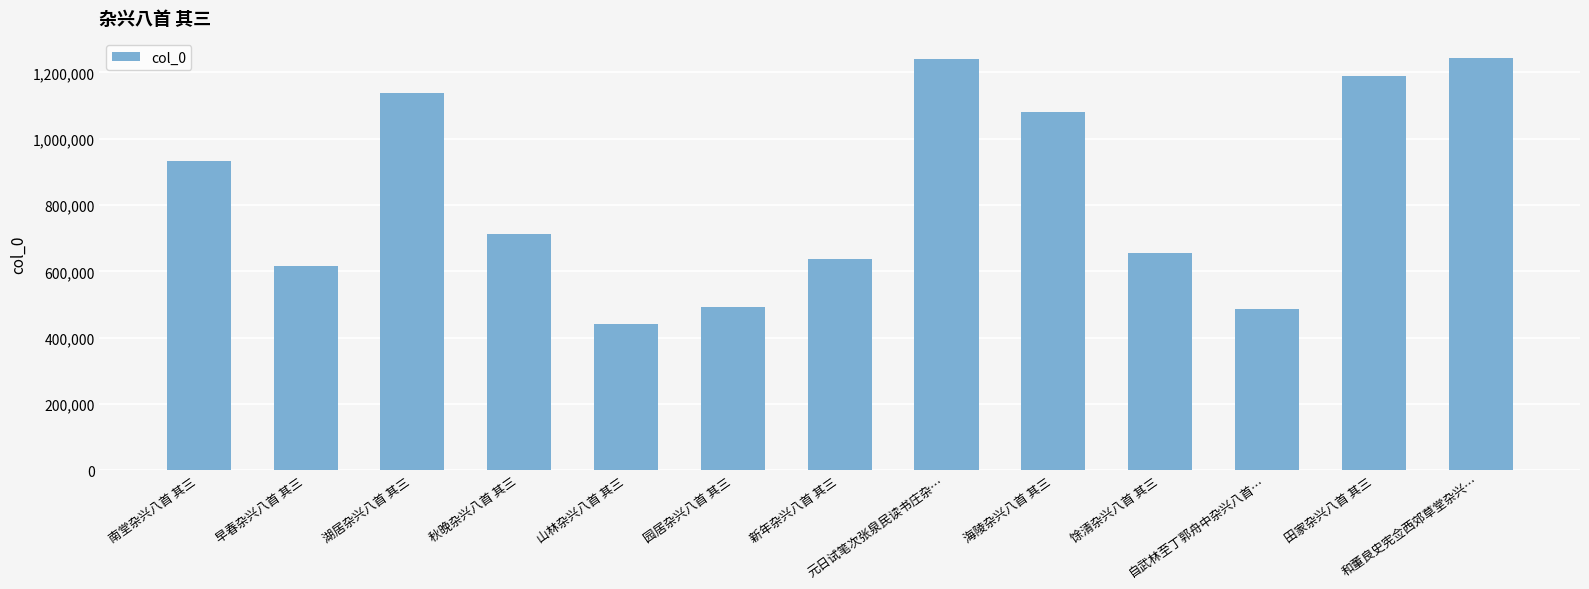

What is the difference between the maximum and minimum values?

799943